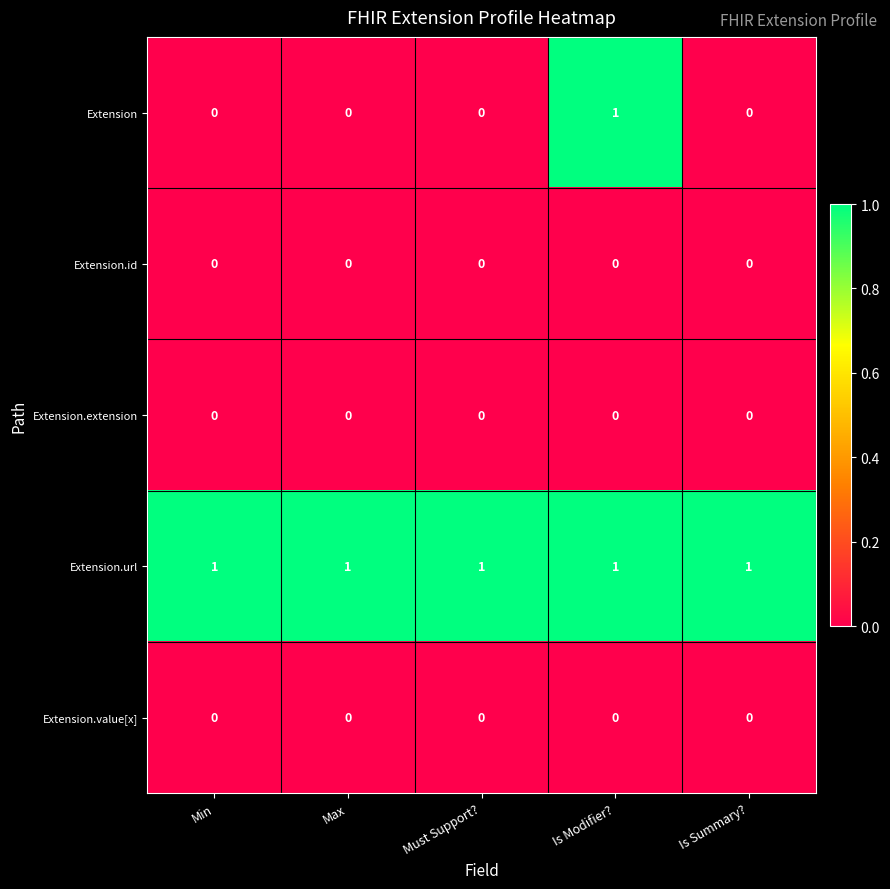

What is the total value across all series at Min?

1